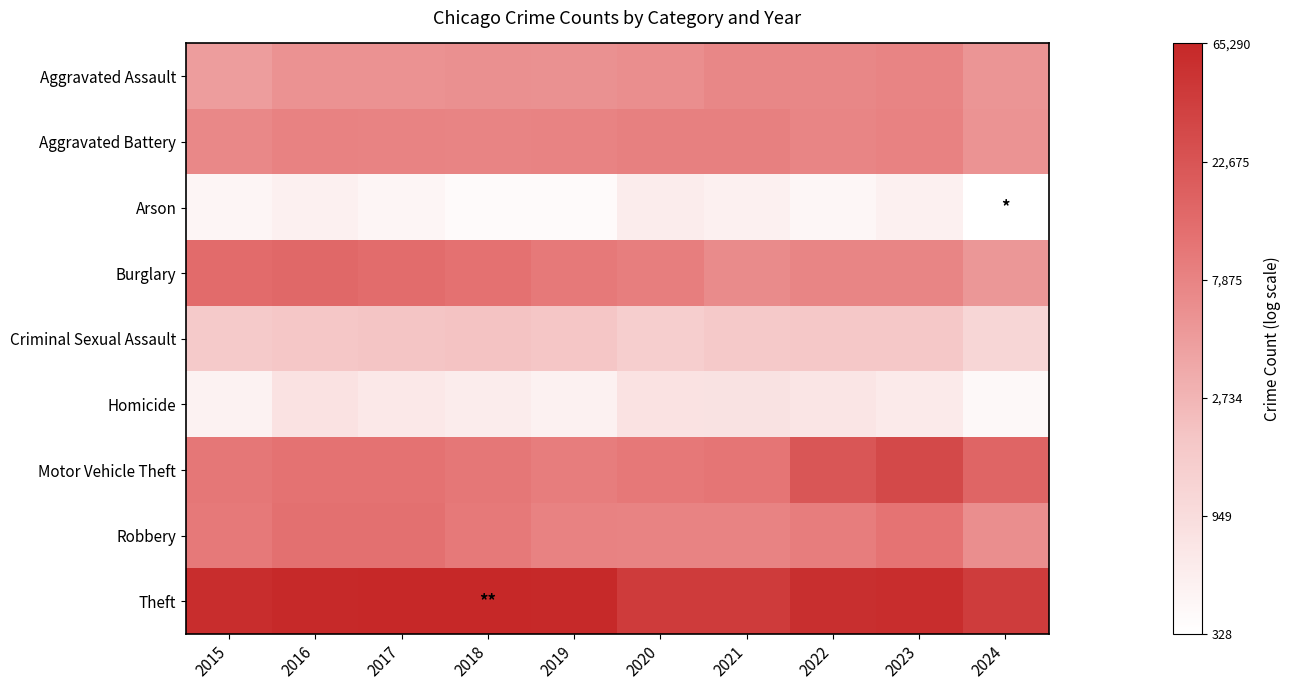

How many distinct data groups are displayed?

9